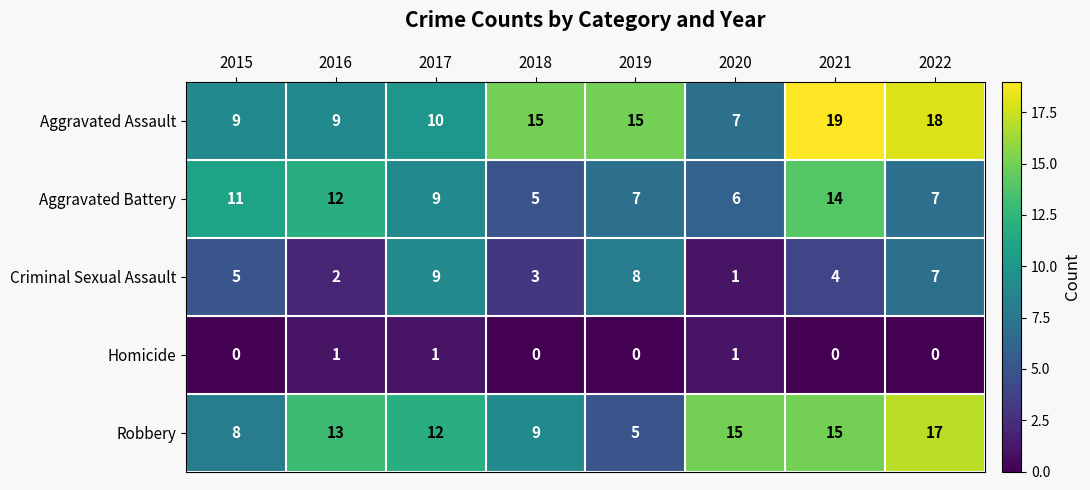

What is the average value of the Criminal Sexual Assault series?

5